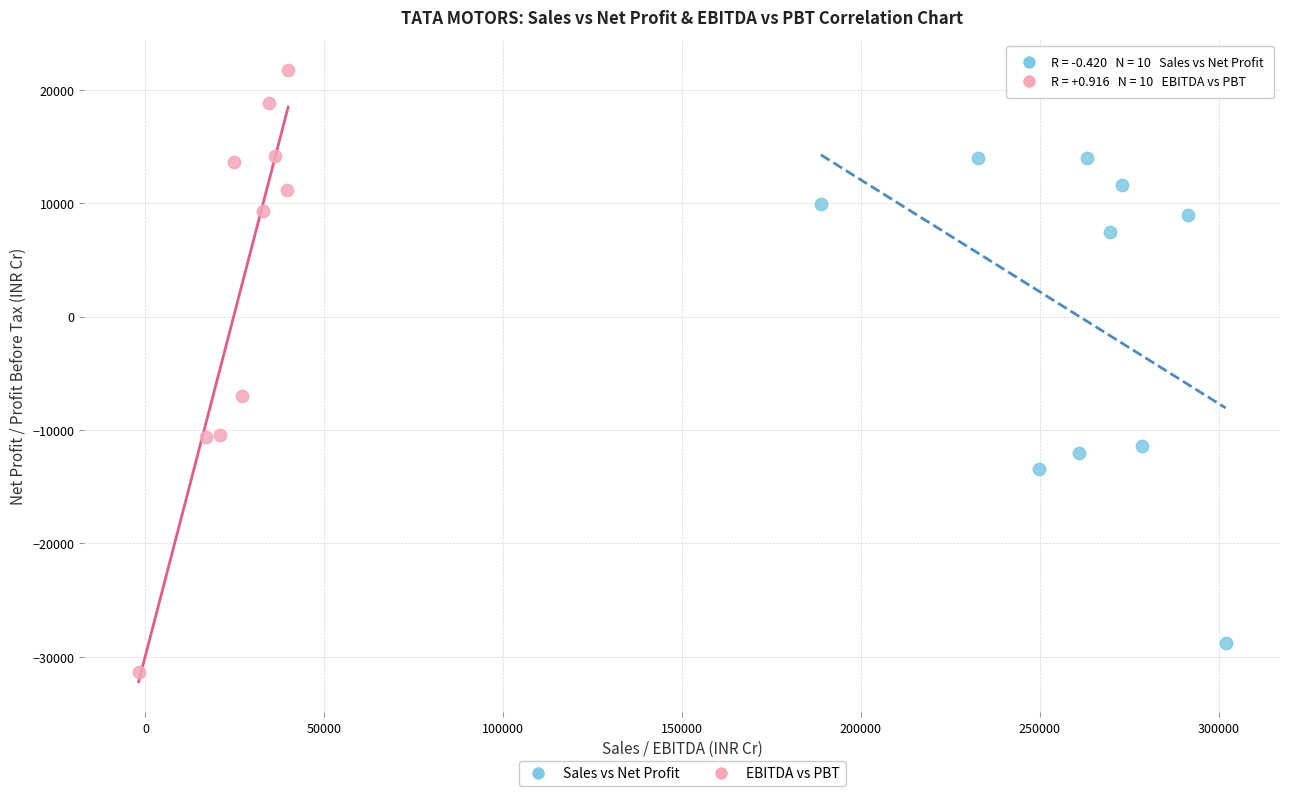

Which series reaches the minimum Y coordinate?

EBITDA vs PBT